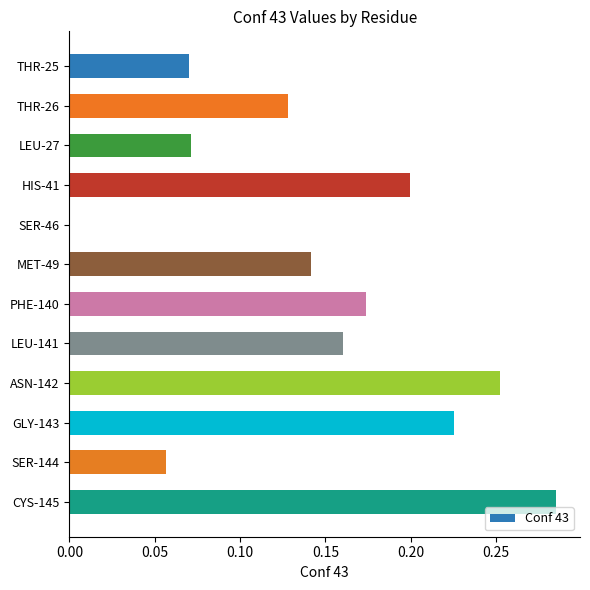

Which category has the highest value across all series?

CYS-145